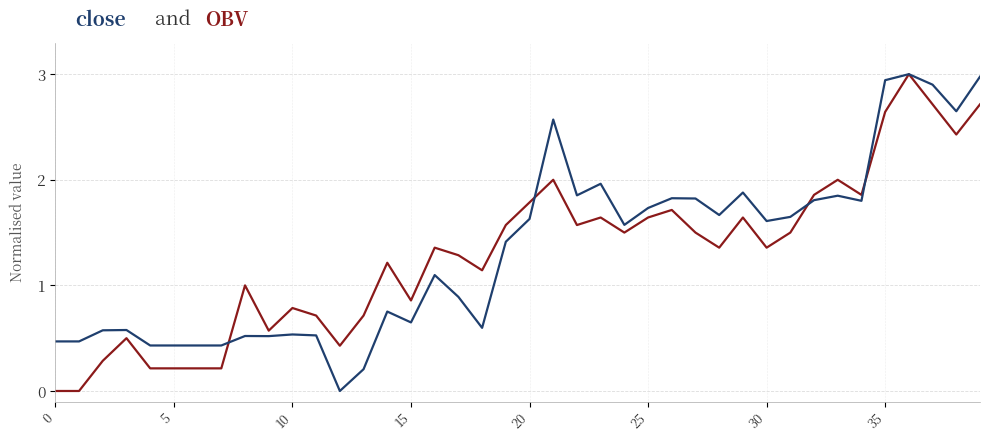

What is the maximum value shown in the chart?

3.0